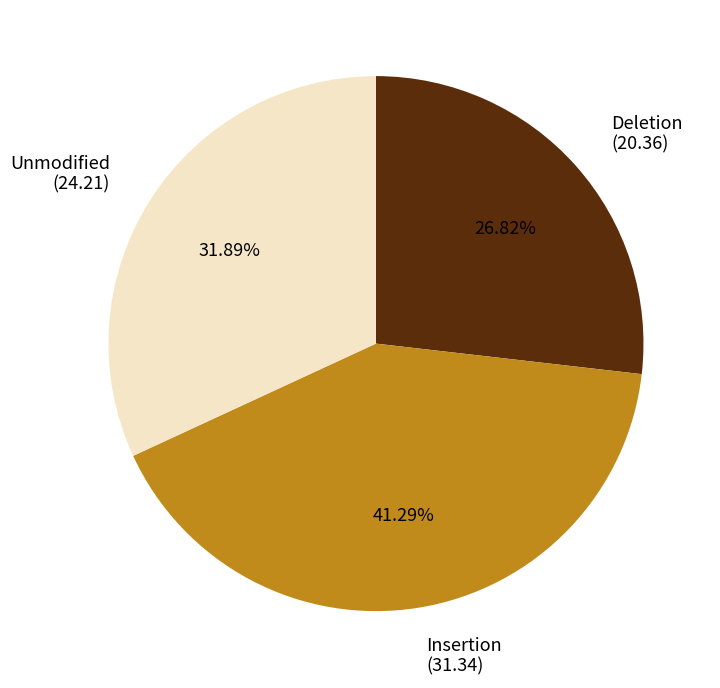

Combined, do Insertion (31.34) and Deletion (20.36) account for over 50%?

Yes